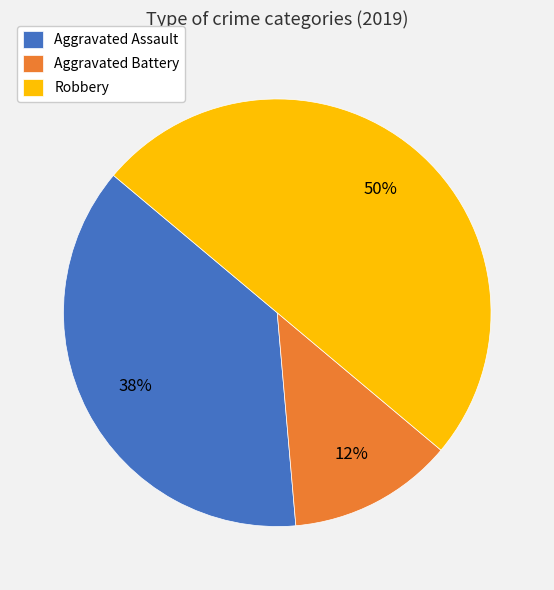

To the nearest percent, what is the average slice percentage?

33%